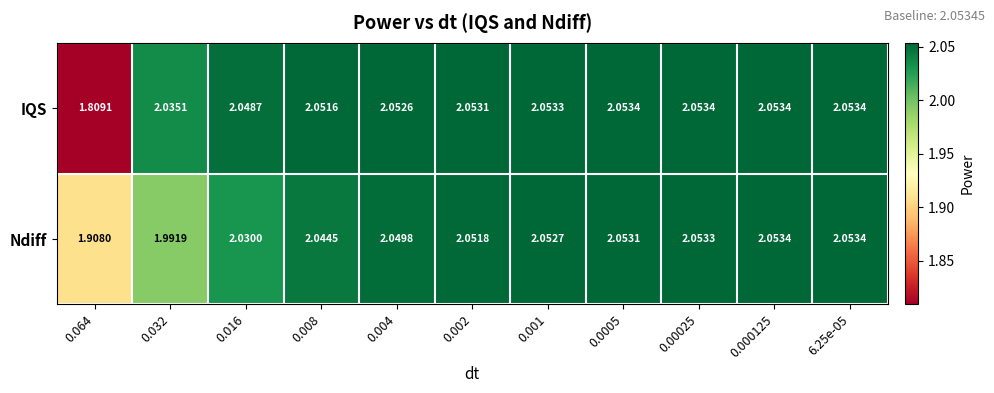

How many distinct data groups are displayed?

2